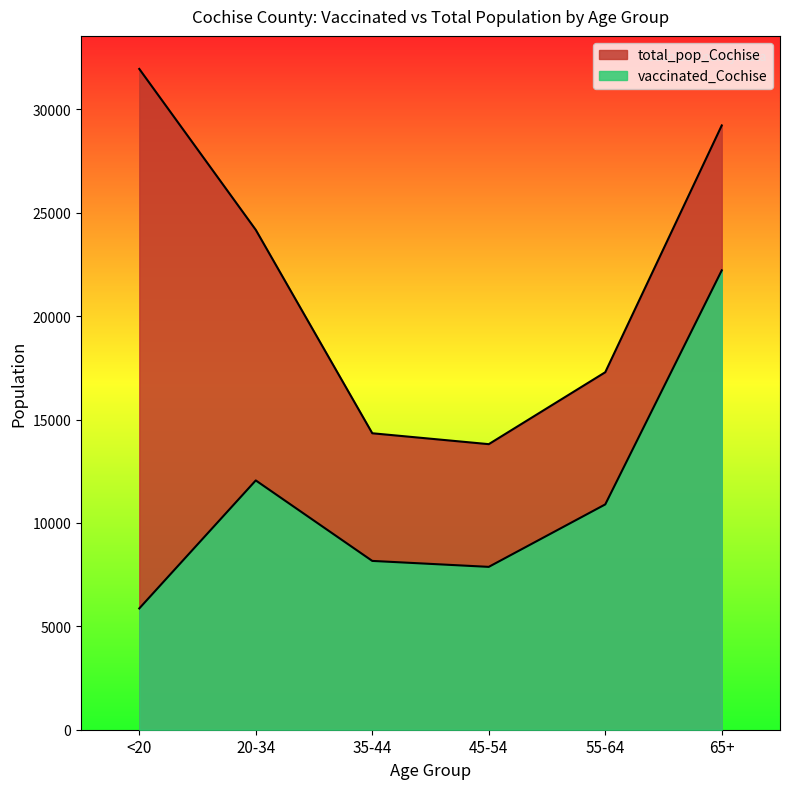

What is the label of the 5th point from the left?

55-64